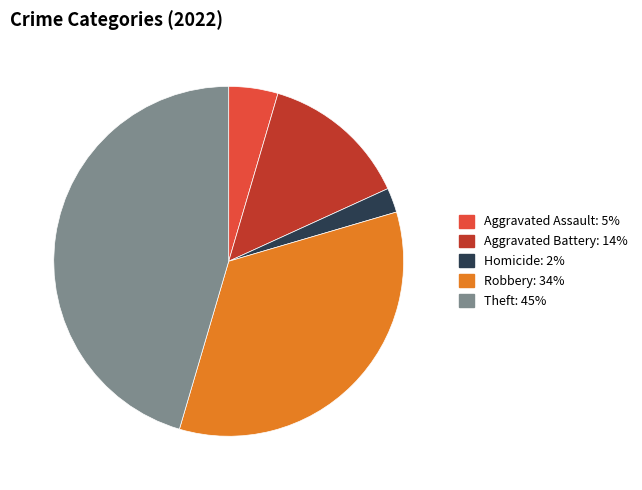

Does any single category account for the majority?

No